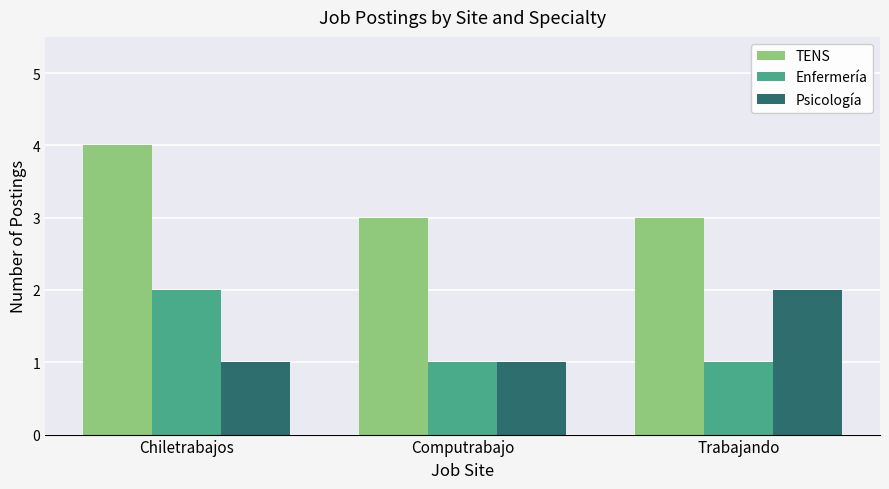

Is it true that Enfermería equals 2 at Chiletrabajos?

True